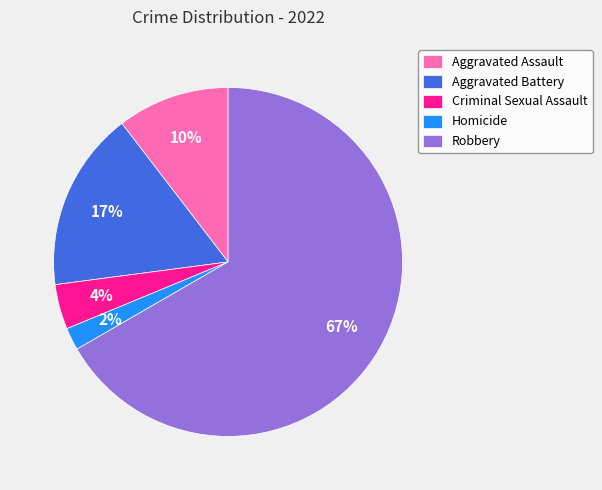

Does Robbery account for over 50% of the chart?

Yes